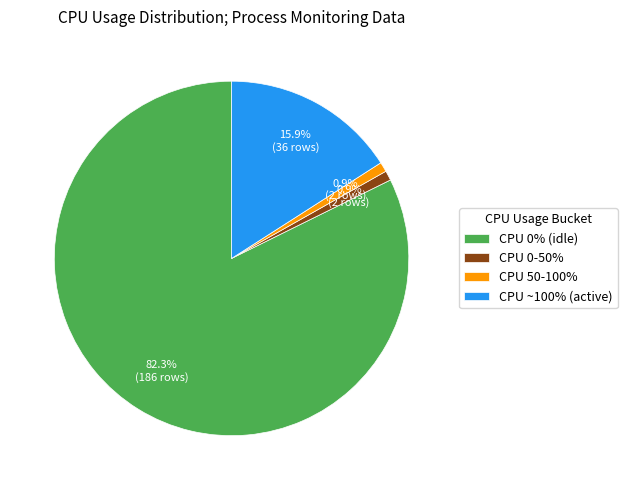

Does CPU 0% (idle) represent more than half of the total?

Yes